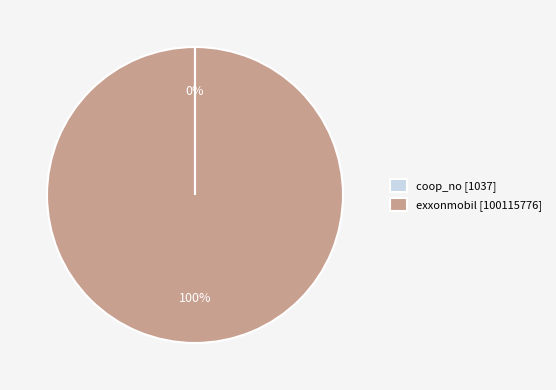

True or false: exxonmobil [100115776] accounts for 100% of the total.

True